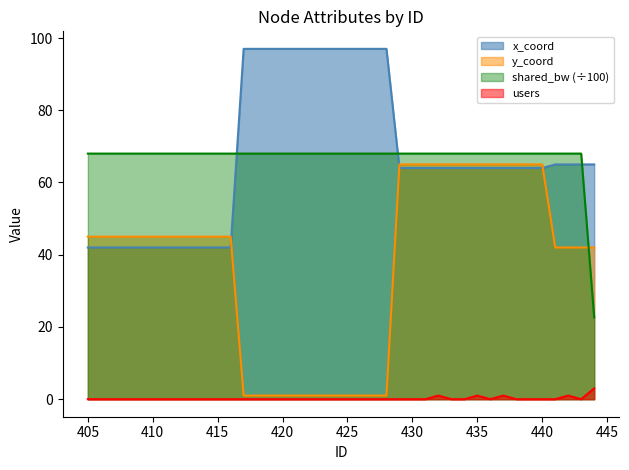

List the labels in order of x_coord value, largest first.

417, 418, 419, 420, 421, 422, 423, 424, 425, 426, 427, 428, 441, 442, 443, 444, 429, 430, 431, 432, 433, 434, 435, 436, 437, 438, 439, 440, 405, 406, 407, 408, 409, 410, 411, 412, 413, 414, 415, 416